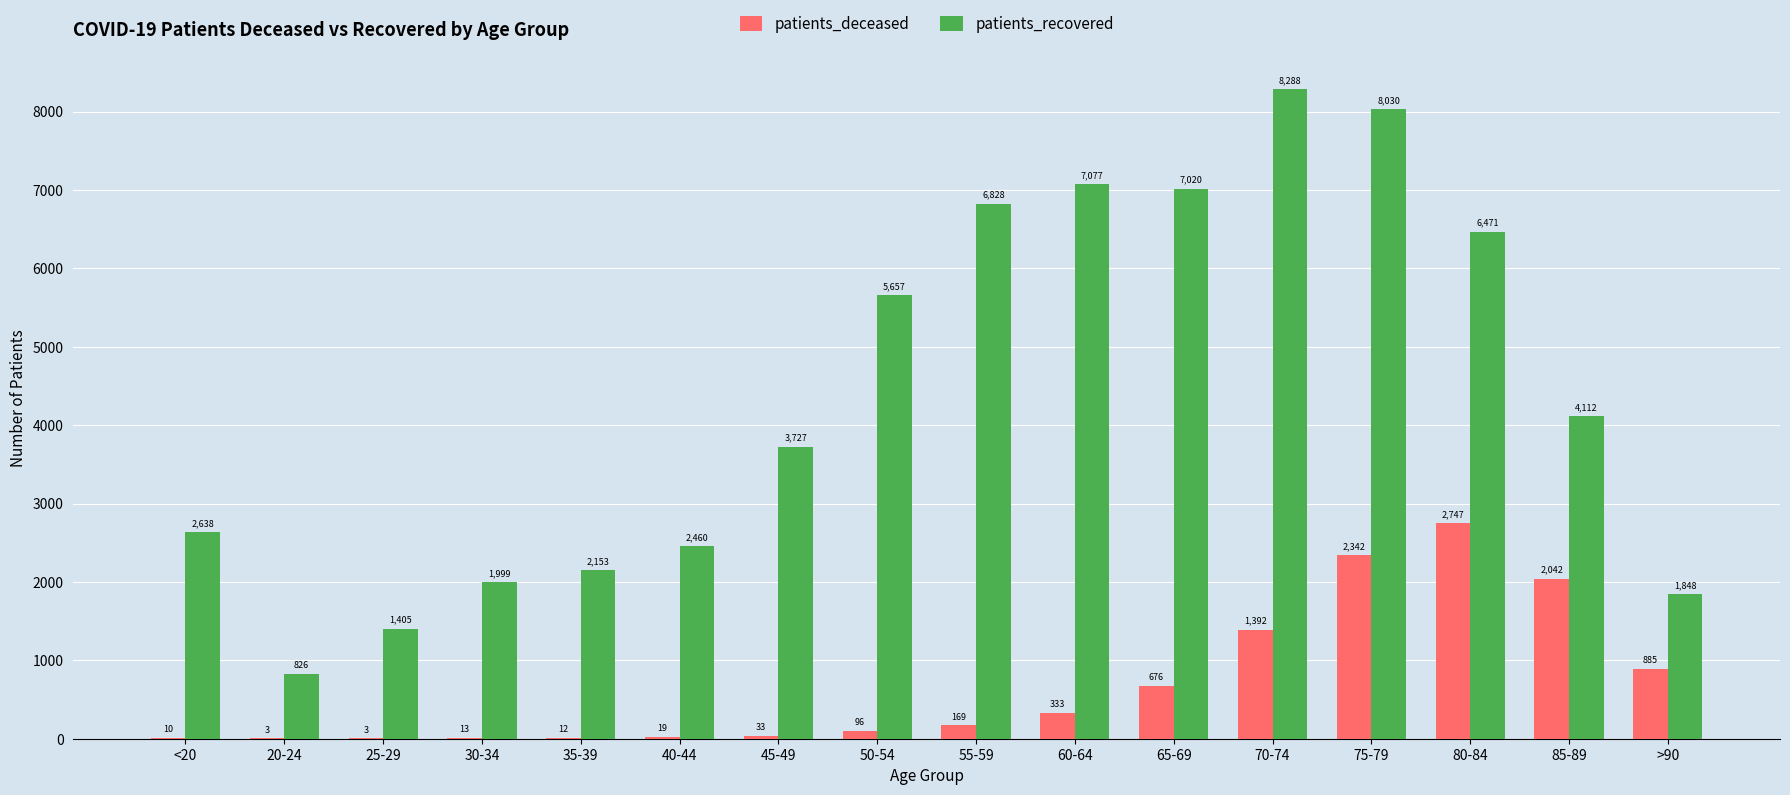

Which series has the largest range (max minus min)?

patients_recovered